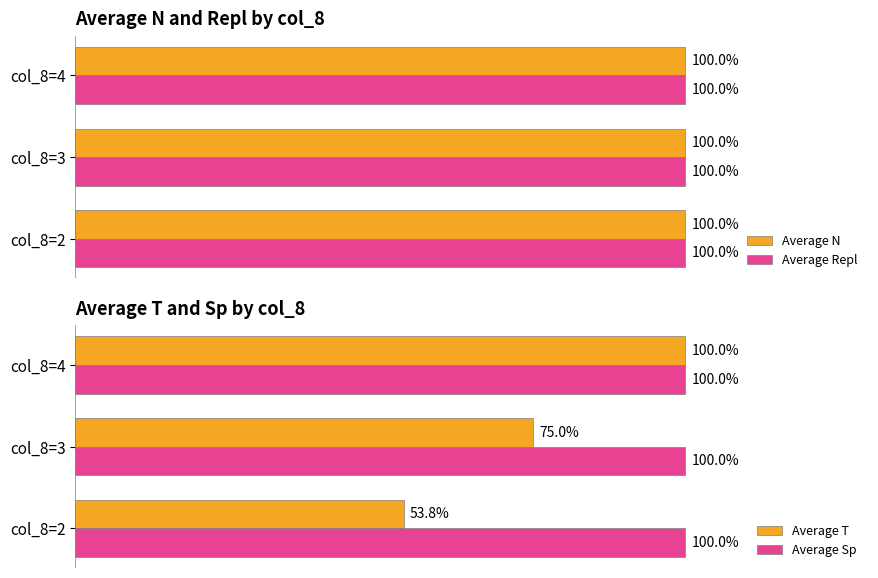

What is the value of the Average T bar at the 1st from the left?

53.8